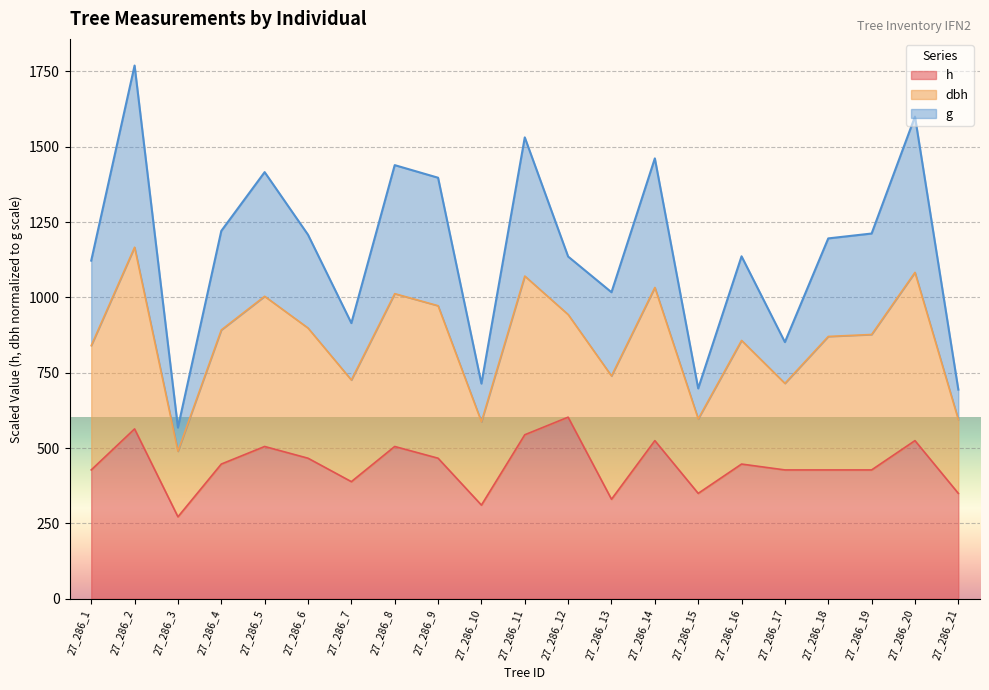

At which category is the sum across all series the highest?

27_286_2